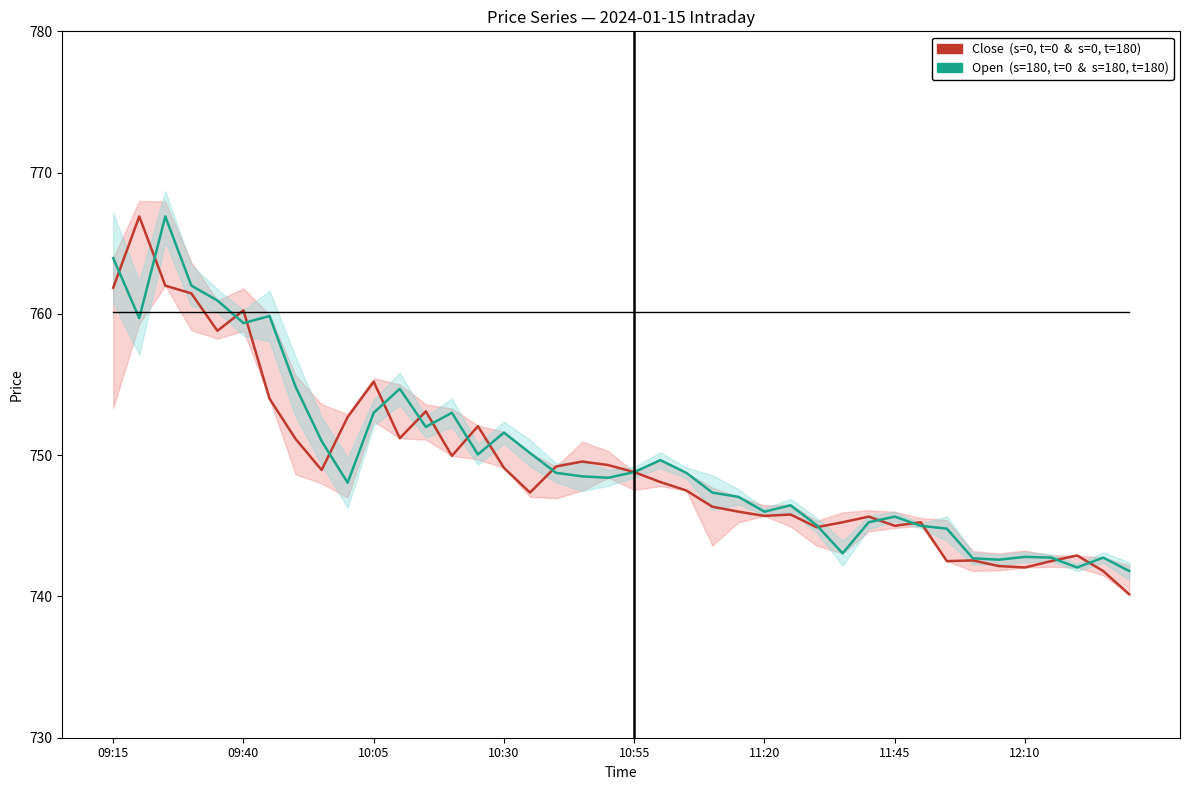

What is the sum of all Open & High/Low (s=180 style) values?

29997.0